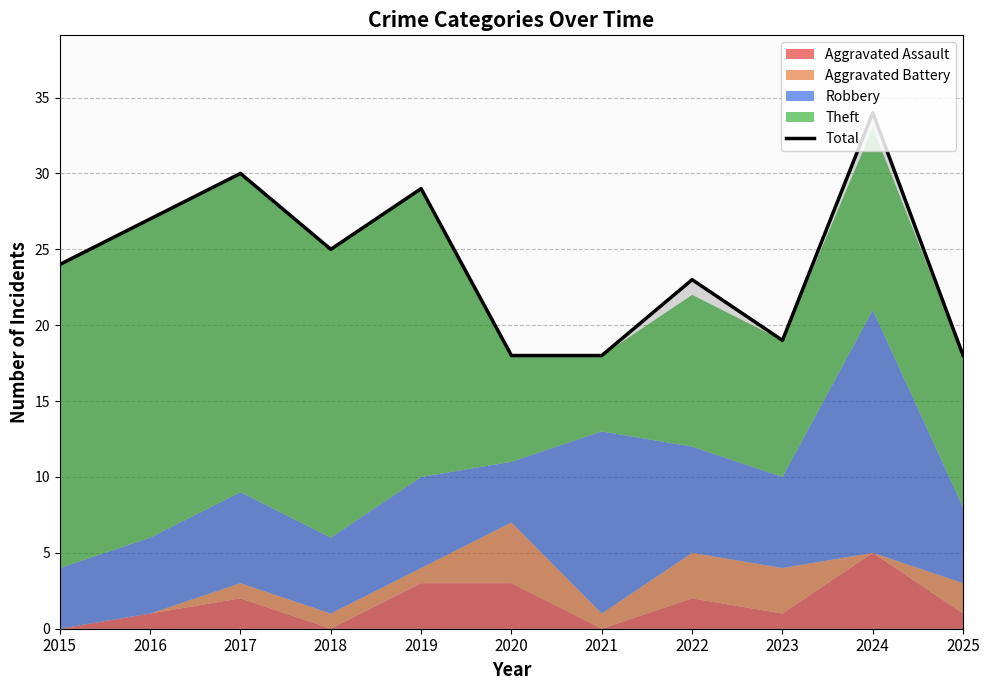

Approximately how many times larger is the value at 2017 compared to 2022?

1.3